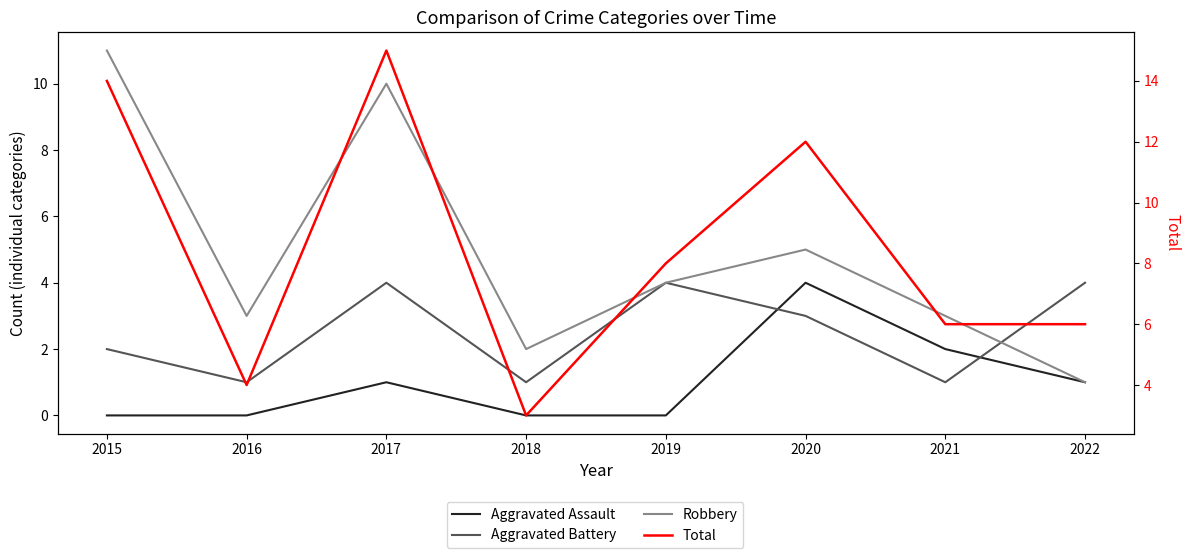

Rank the series by their maximum value, from highest to lowest.

Total, Robbery, Aggravated Assault, Aggravated Battery